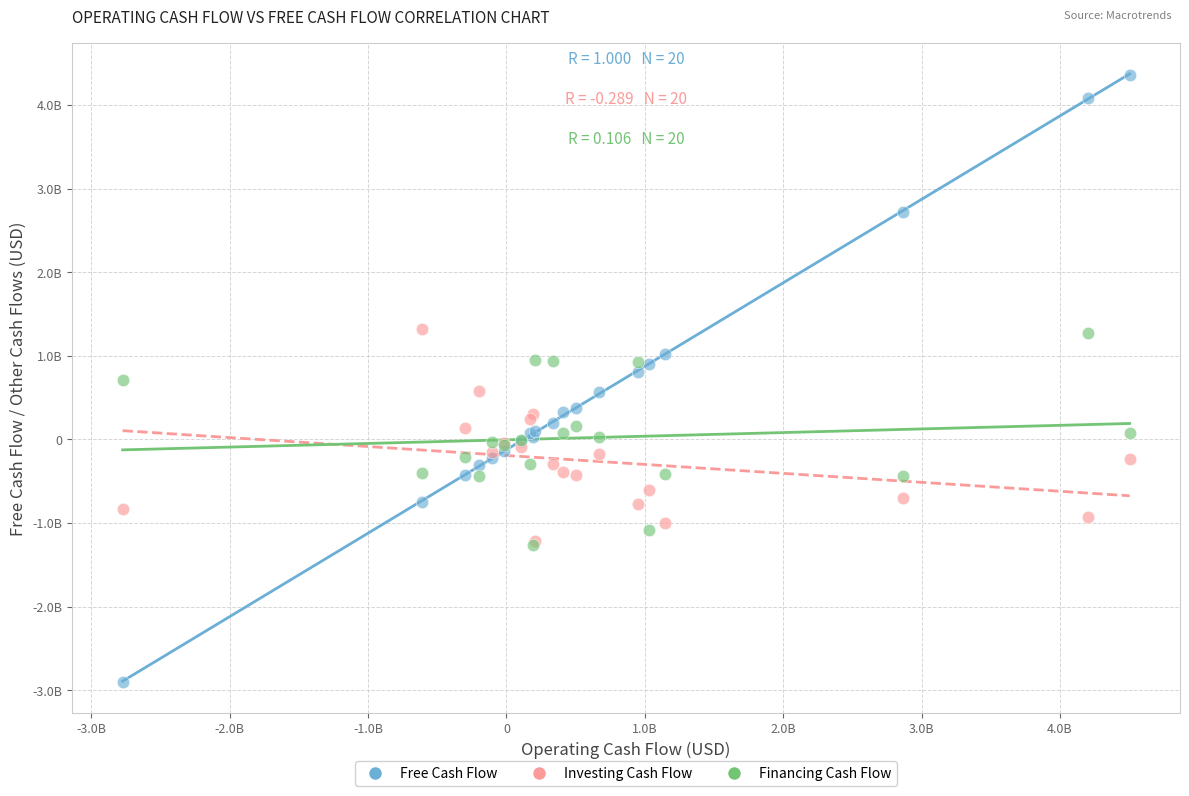

What are all the series names shown in the legend?

Free Cash Flow, Investing Cash Flow, Financing Cash Flow